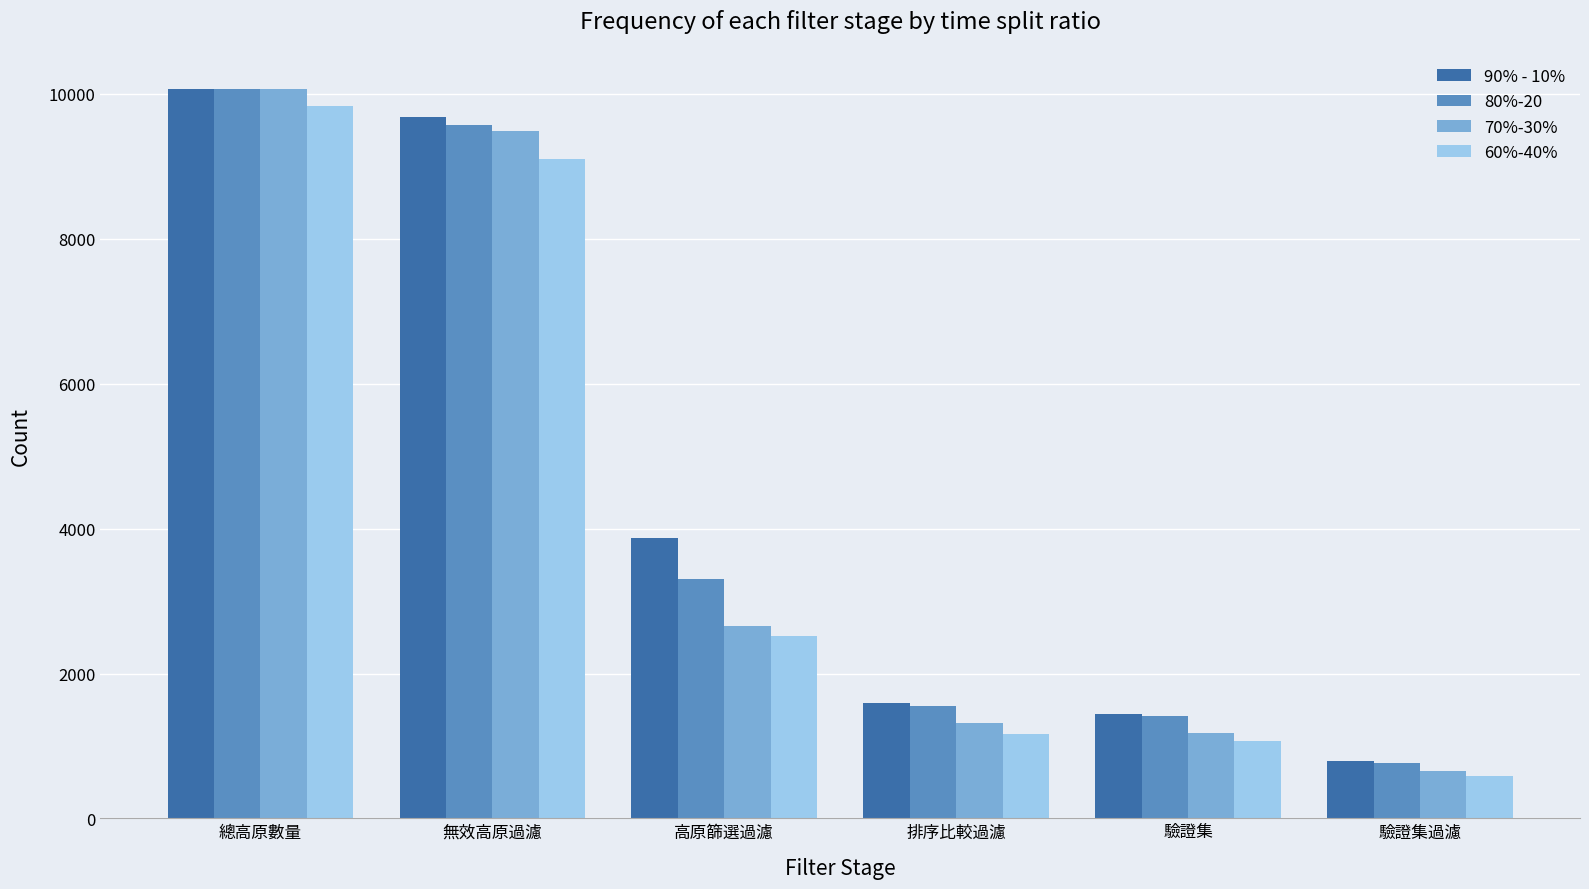

At which label does 80%-20 reach its minimum?

驗證集過濾